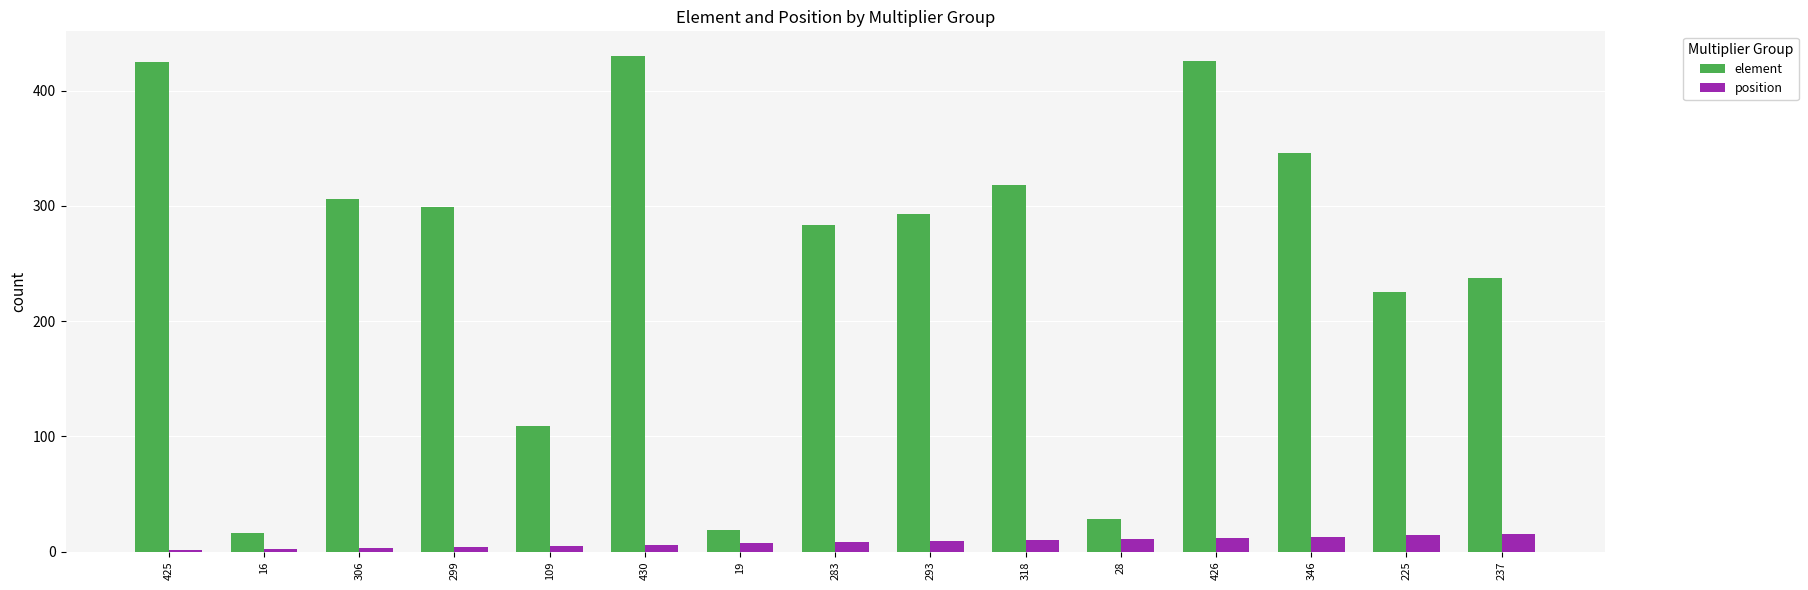

How many categories are shown in the chart?

15